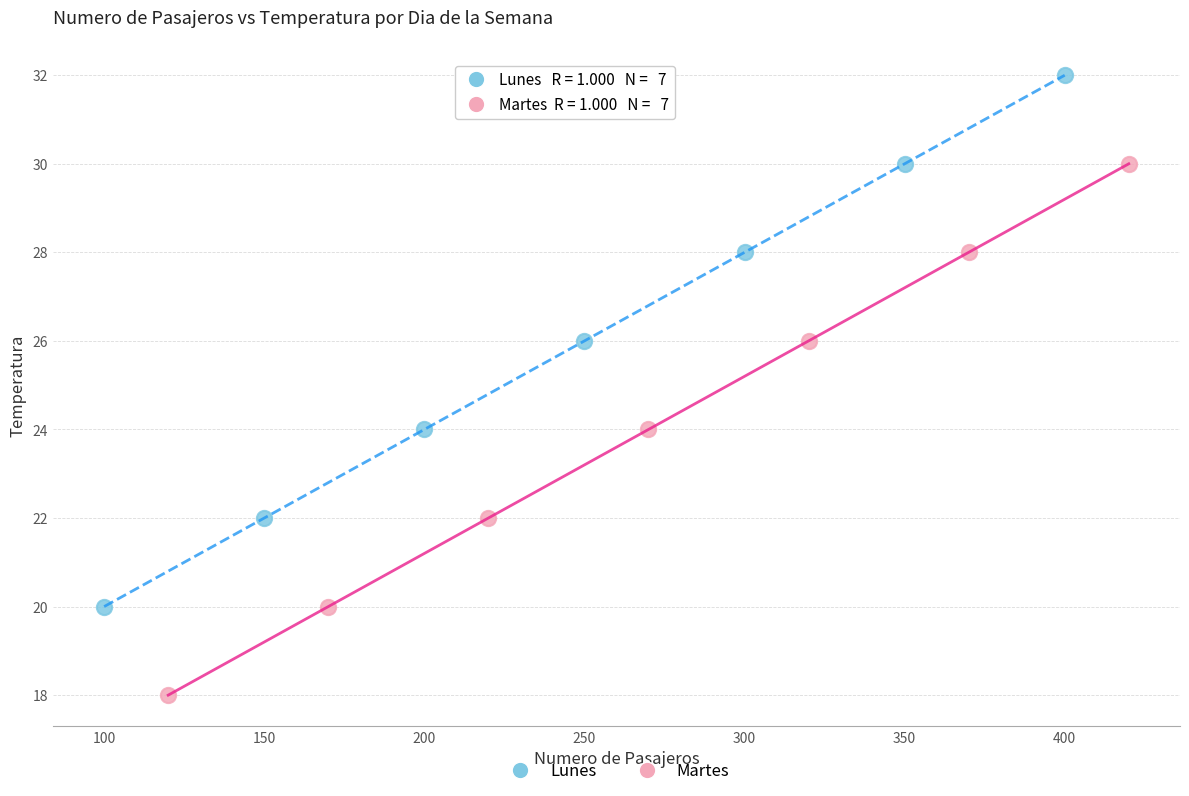

What are all the series names shown in the legend?

Lunes, Martes